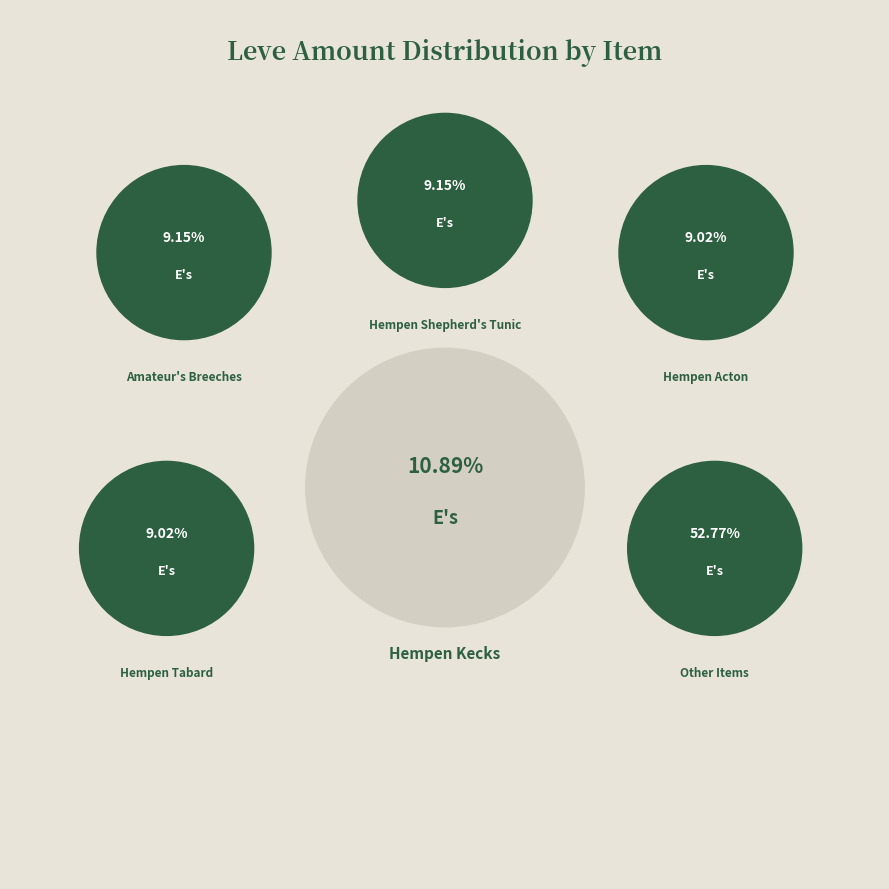

The Hempen Tabard slice represents 9% of the pie. True or false?

True